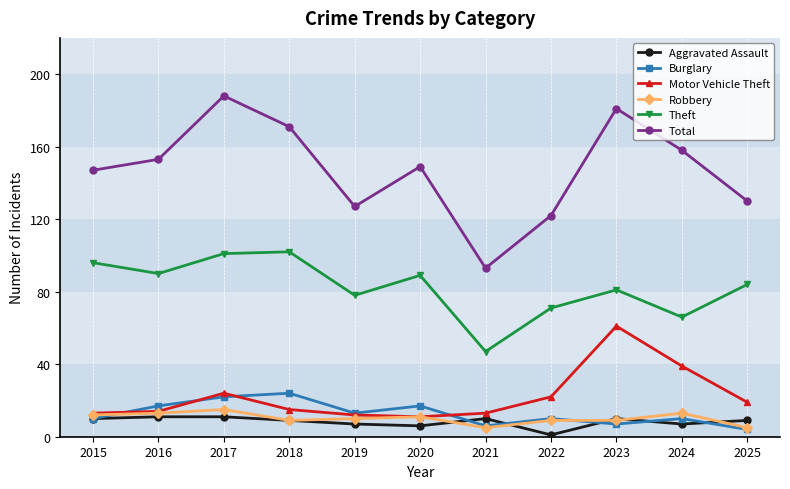

True or false: Burglary and Total cross at least once.

False